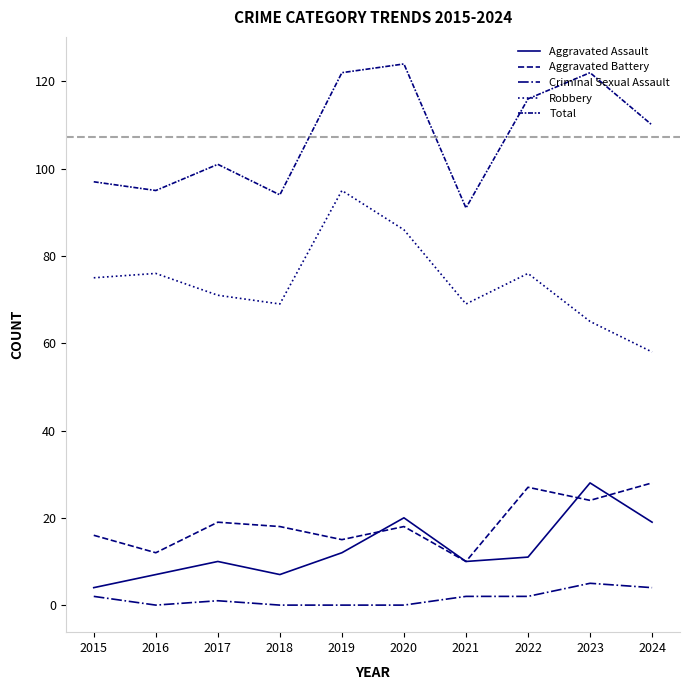

True or false: Aggravated Assault and Robbery intersect in this chart.

False